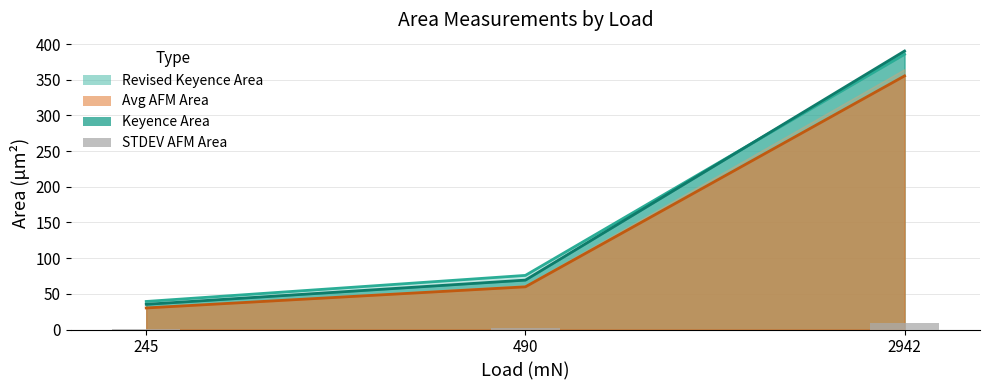

The chart shows a value of 1.3 at 245. True or false?

False